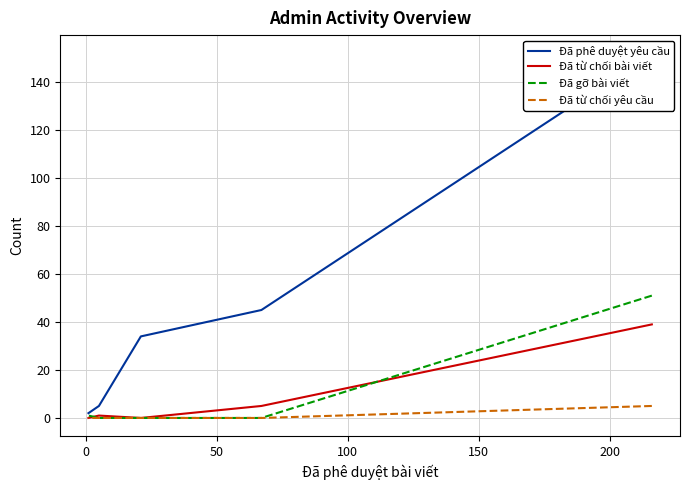

Rank the series by their maximum value, from lowest to highest.

Đã từ chối yêu cầu, Đã từ chối bài viết, Đã gỡ bài viết, Đã phê duyệt yêu cầu